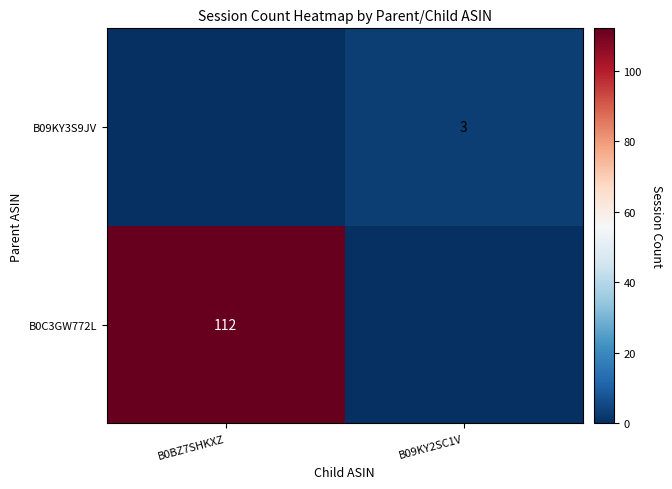

The value of B0C3GW772L at B0BZ7SHKXZ is 52. True or false?

False